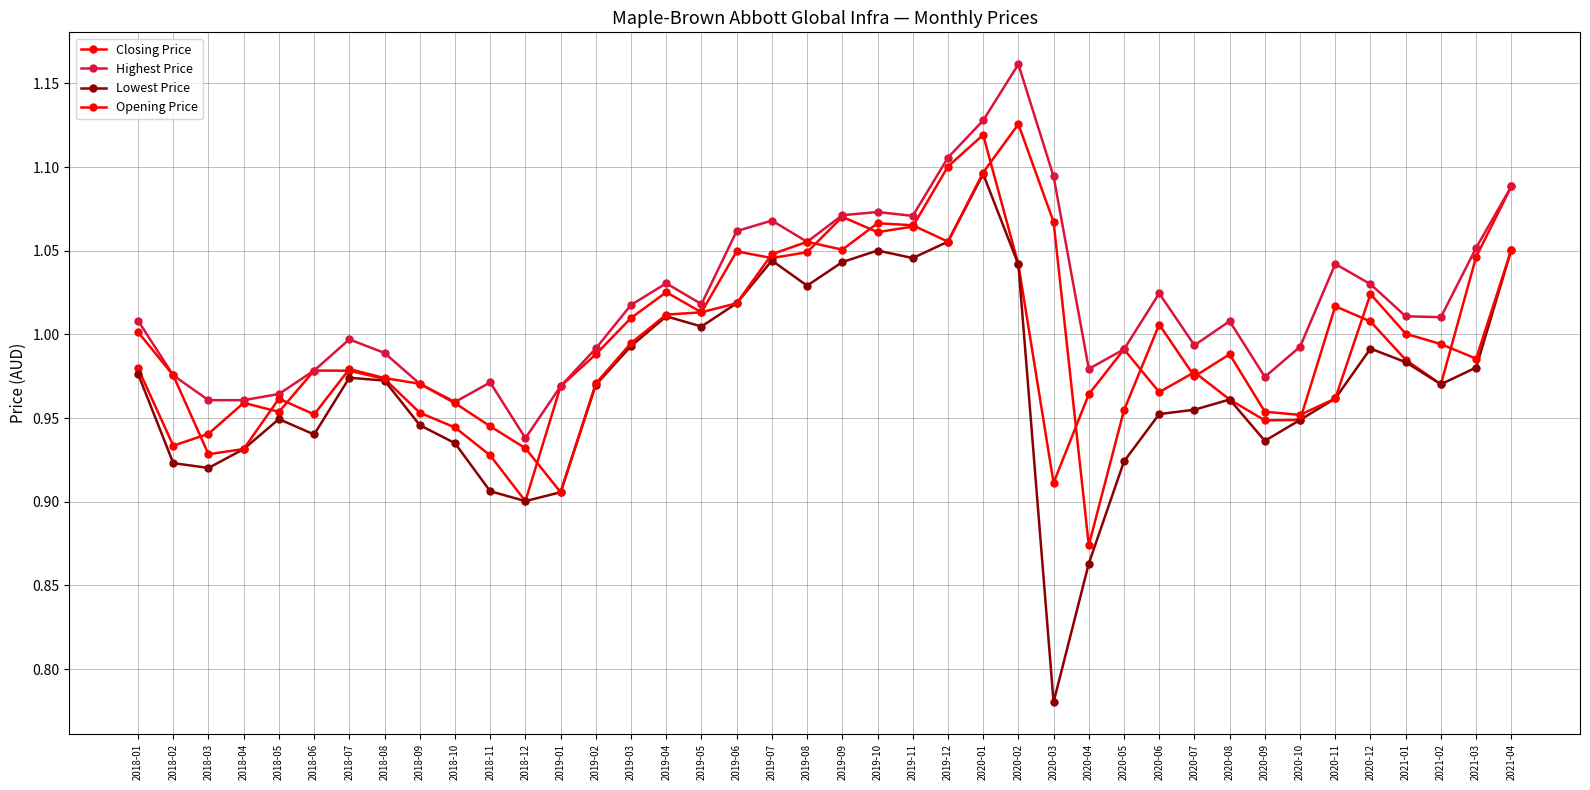

Which series has the widest spread of values?

Lowest Price